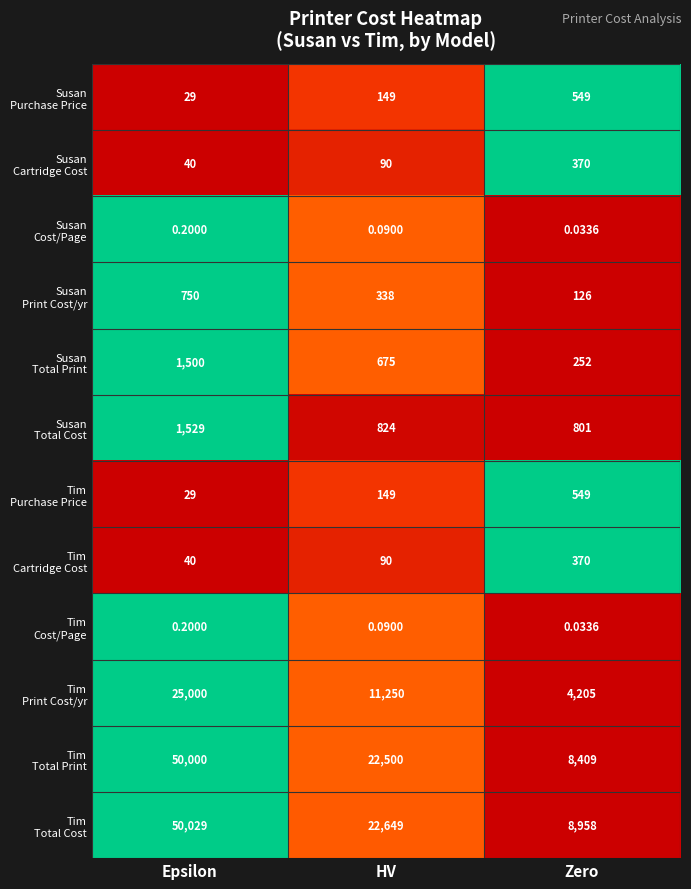

At which category is the sum across all series the highest?

Epsilon